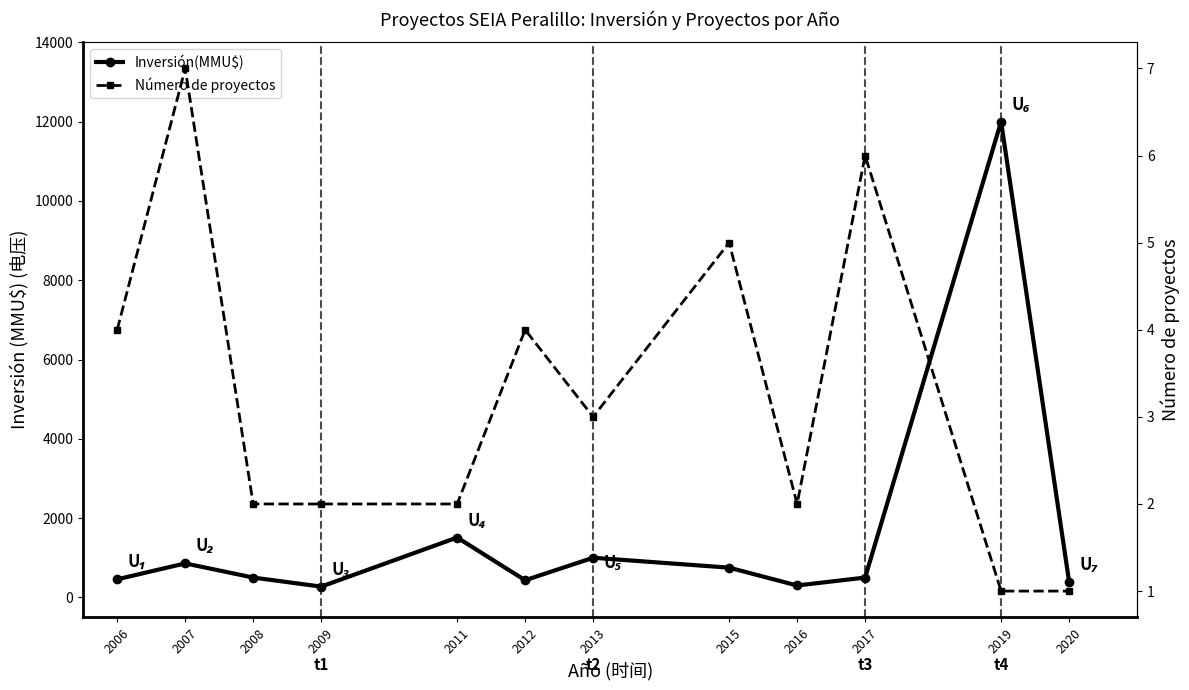

Does the chart have visible grid lines?

No